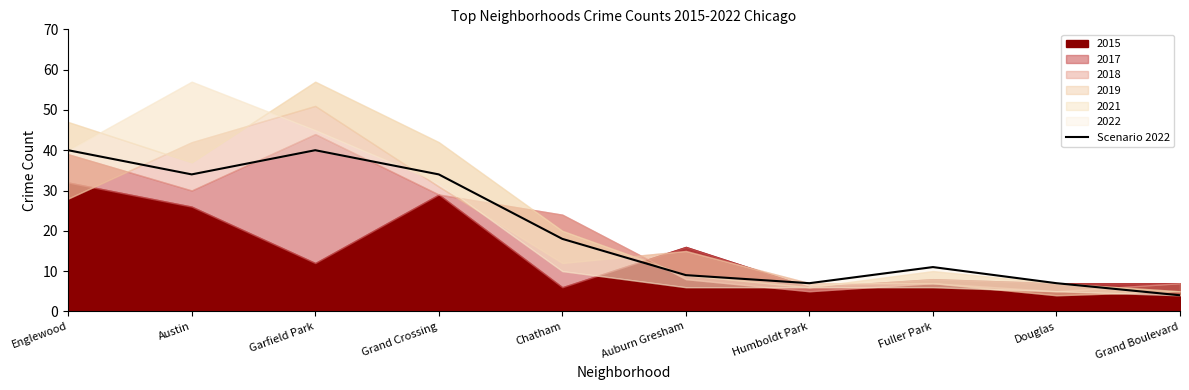

Does the chart display data point markers on the line(s)?

No